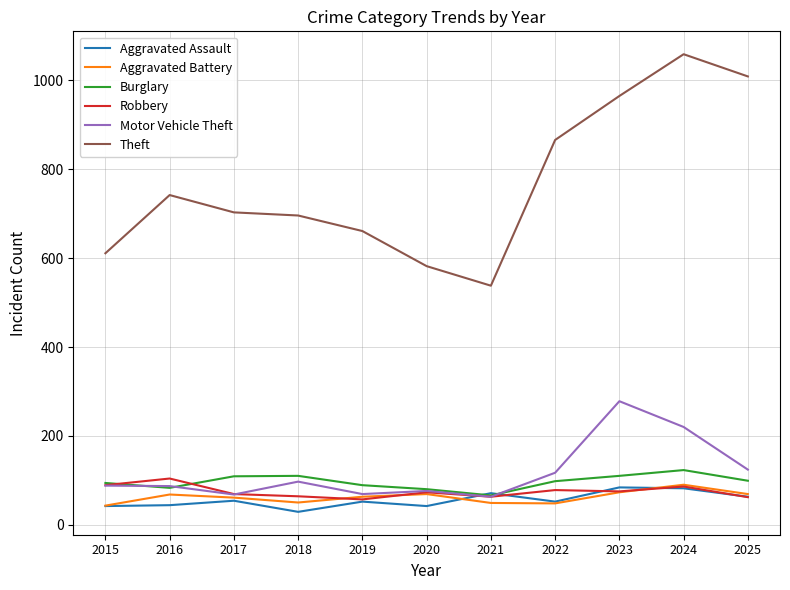

The value of Aggravated Battery at 2021 is 49. True or false?

True